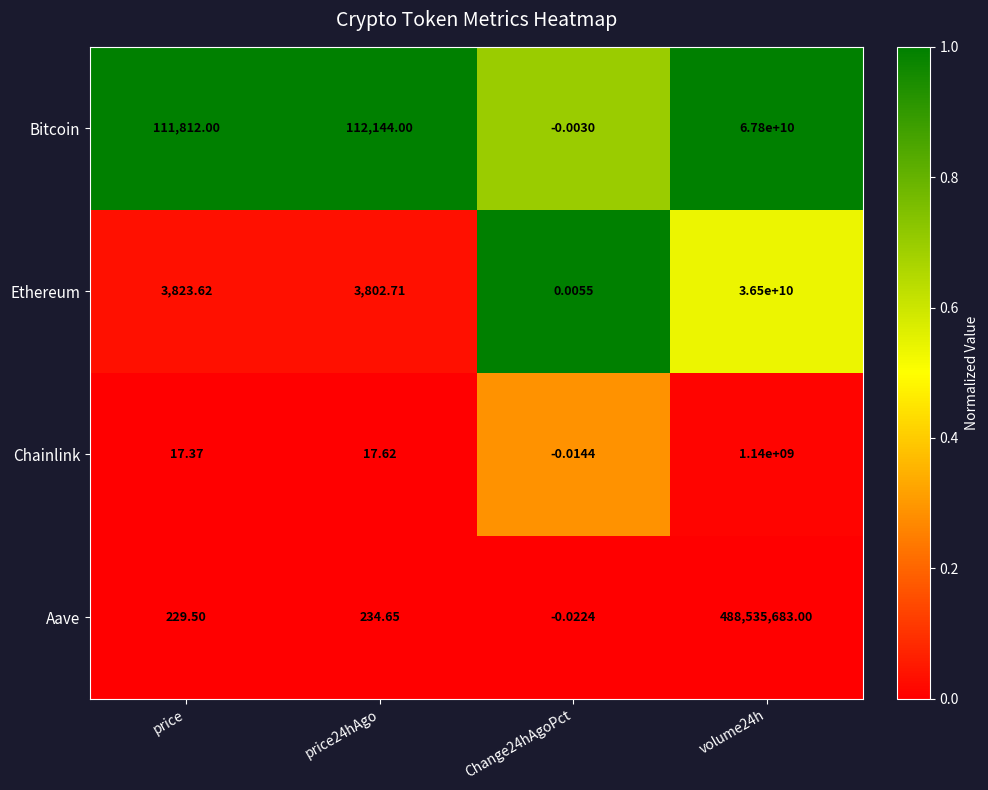

Rank the series at volume24h from highest to lowest value.

Bitcoin, Ethereum, Chainlink, Aave